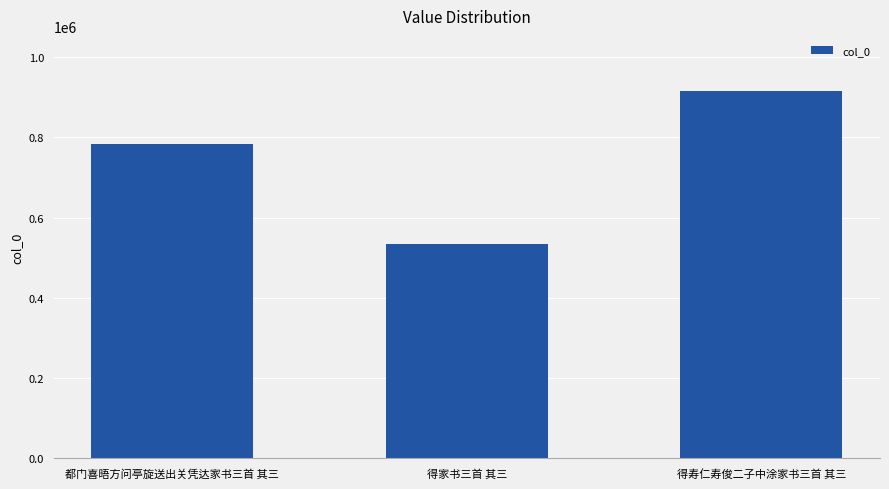

Reading left to right, list all the values displayed in this chart.

都门喜晤方问亭旋送出关凭达家书三首 其三=782719	得家书三首 其三=535436	得寿仁寿俊二子中涂家书三首 其三=915702